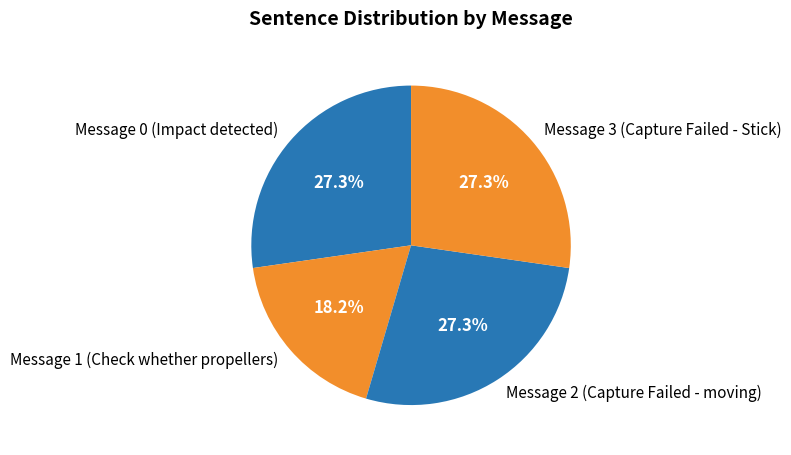

To the nearest percent, what is the difference between the largest and smallest slice percentages?

9%